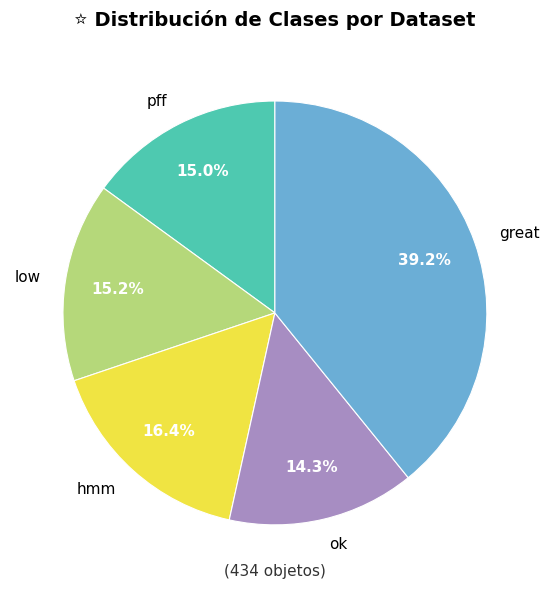

Is low the majority of the pie?

No